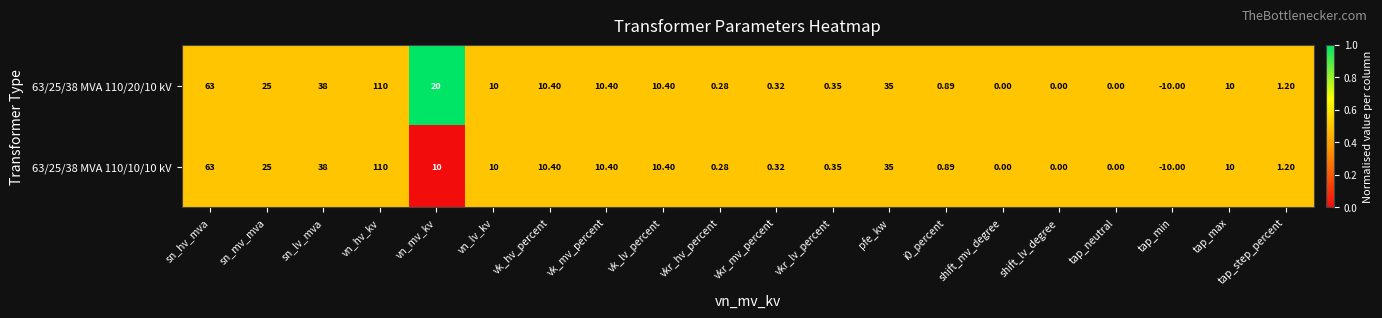

At which label does 63/25/38 MVA 110/10/10 kV reach its peak?

vn_hv_kv